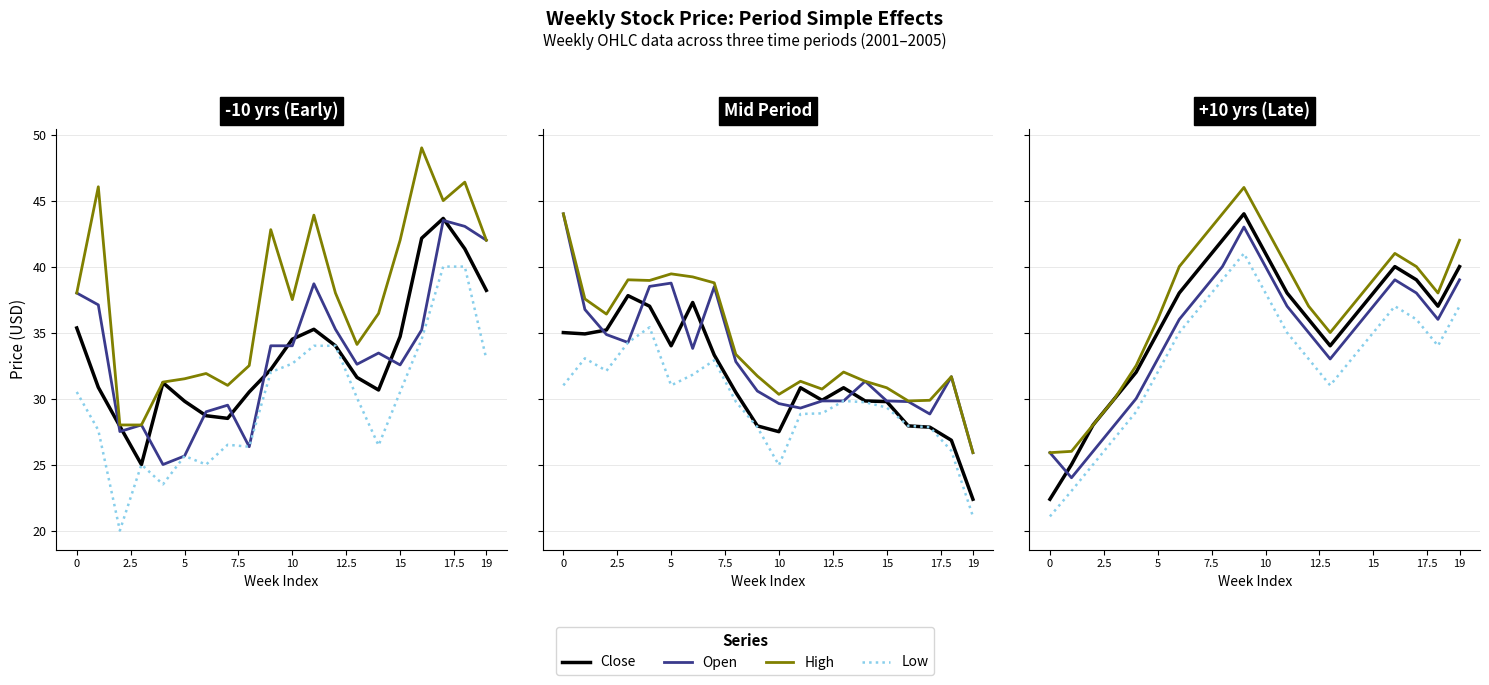

Is it true that High equals 40.0 at 11?

True